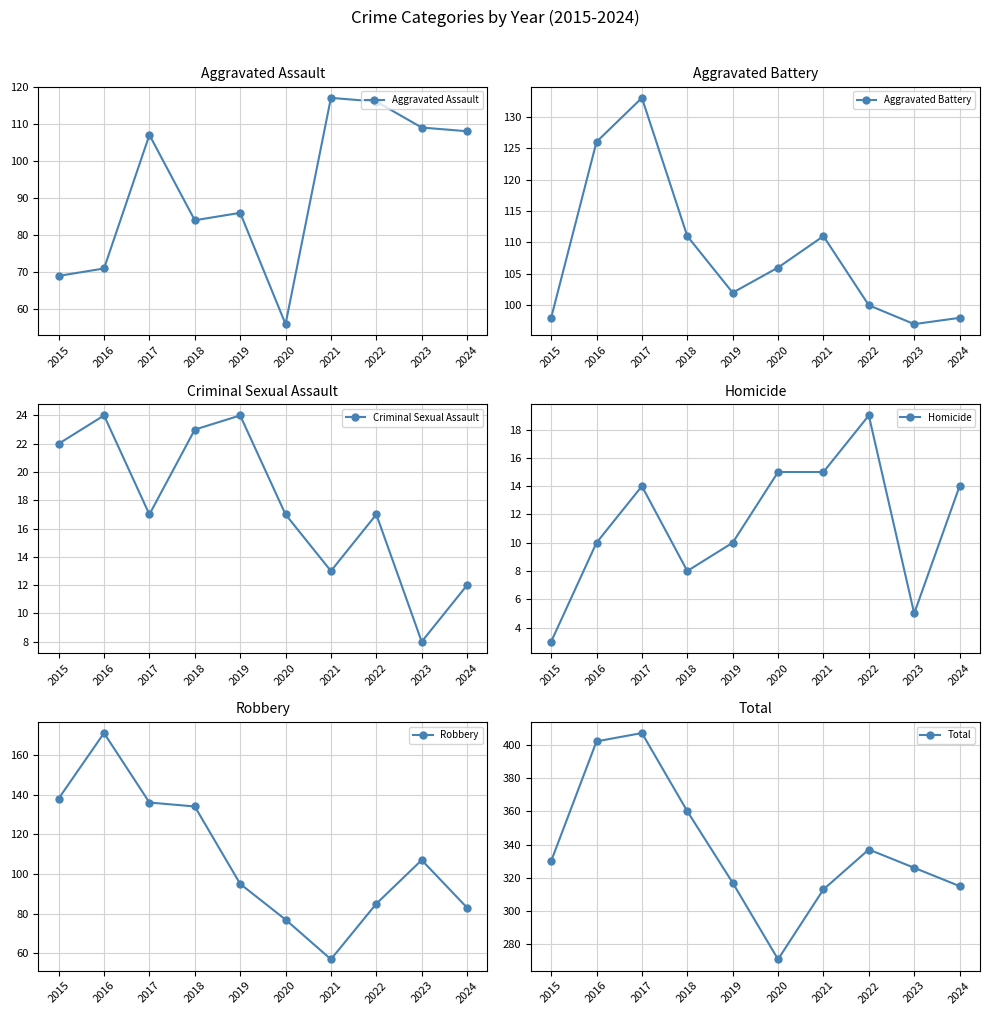

What is the sum of the Homicide values at 2016 and 2019?

20